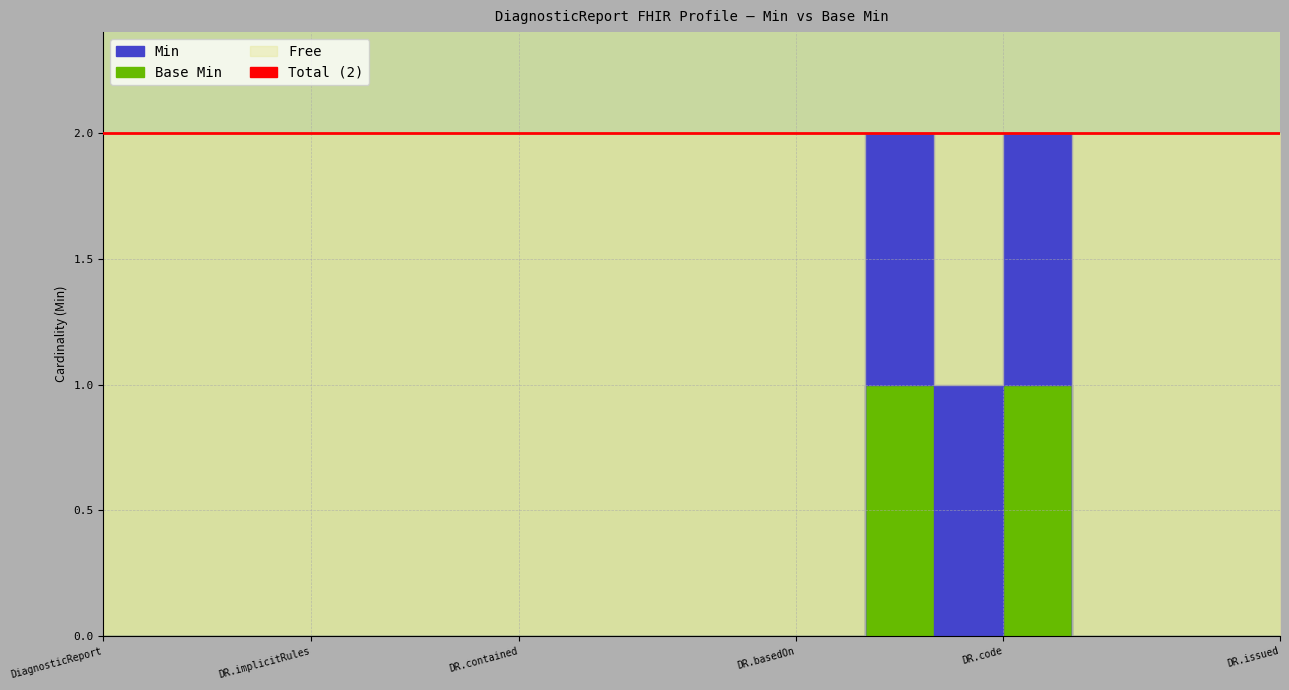

Rank the series by their average value, from highest to lowest.

Min, Base Min